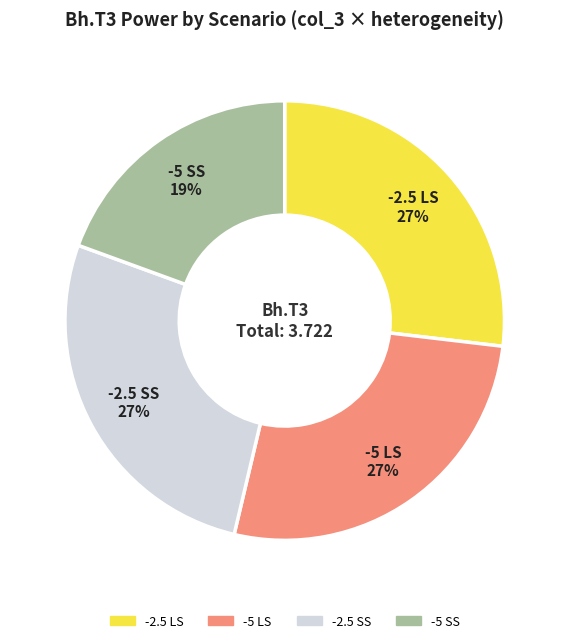

Combined, do -2.5 LS and -2.5 SS account for over 50%?

Yes